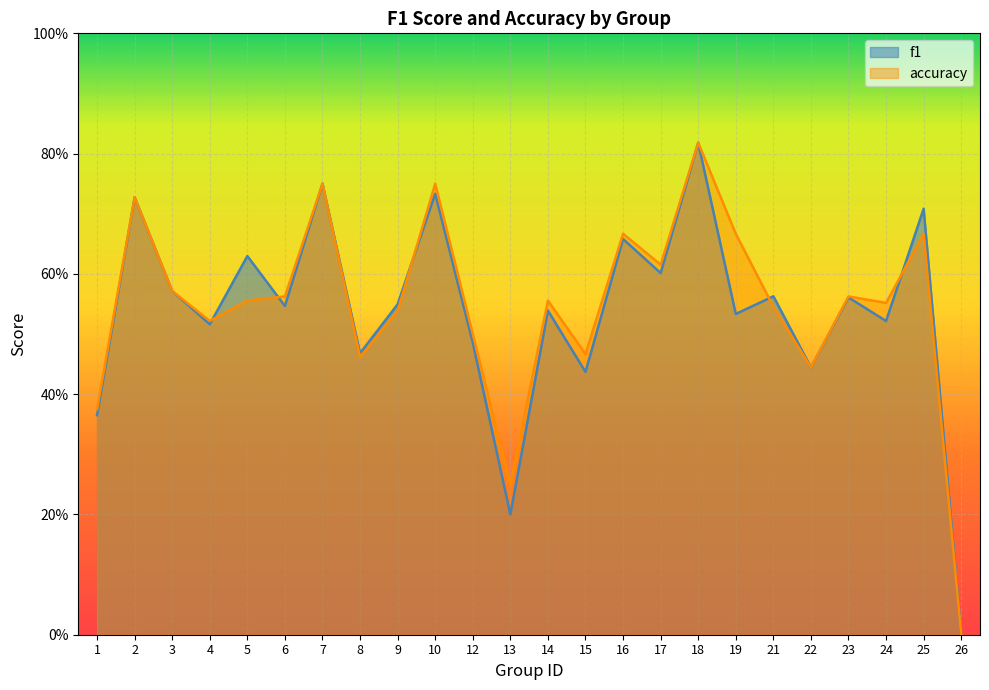

How many positive values does the f1 series have?

23